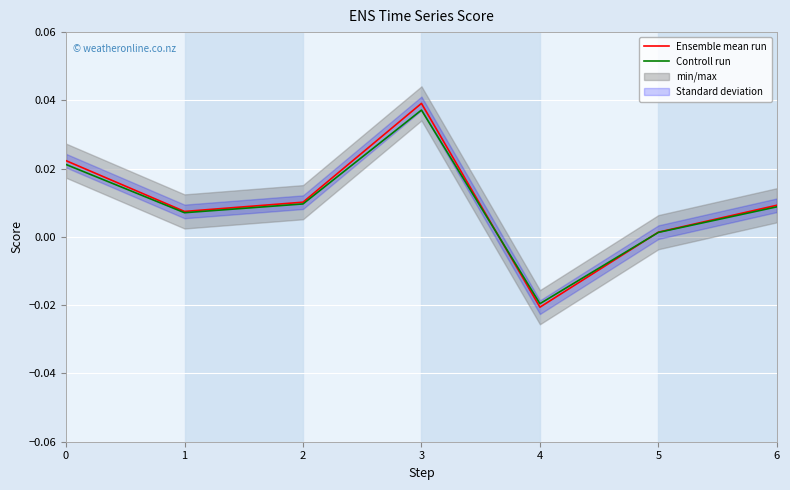

At which category is the sum across all series the highest?

3